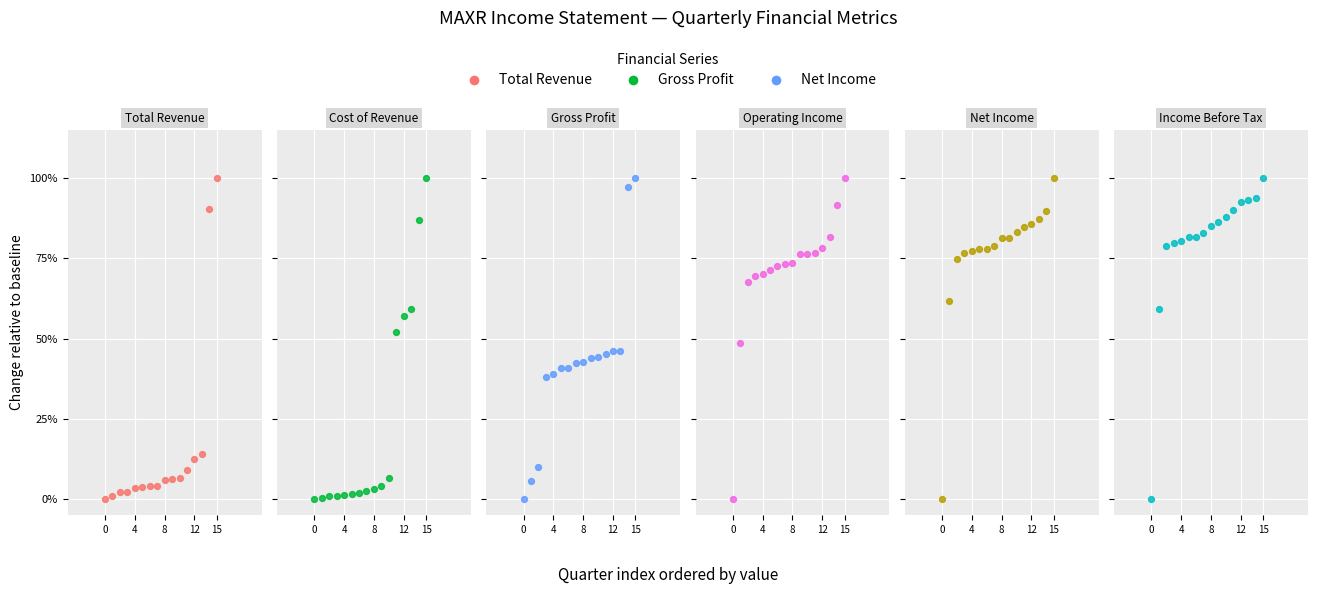

What is the total value across all series at 7?

284.0